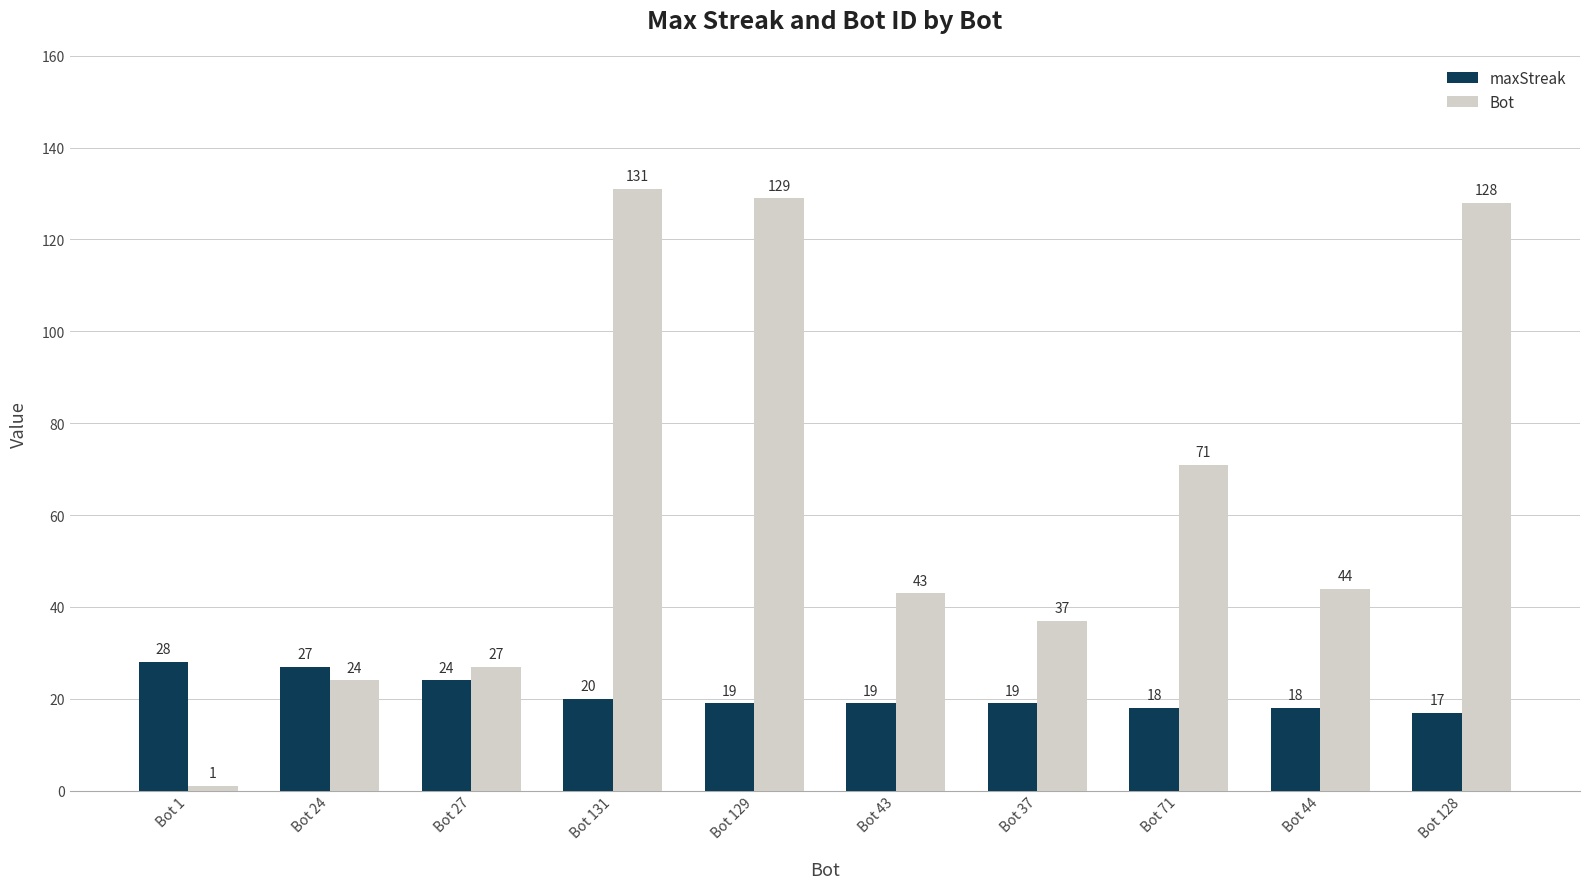

What is the sum of all maxStreak values?

209